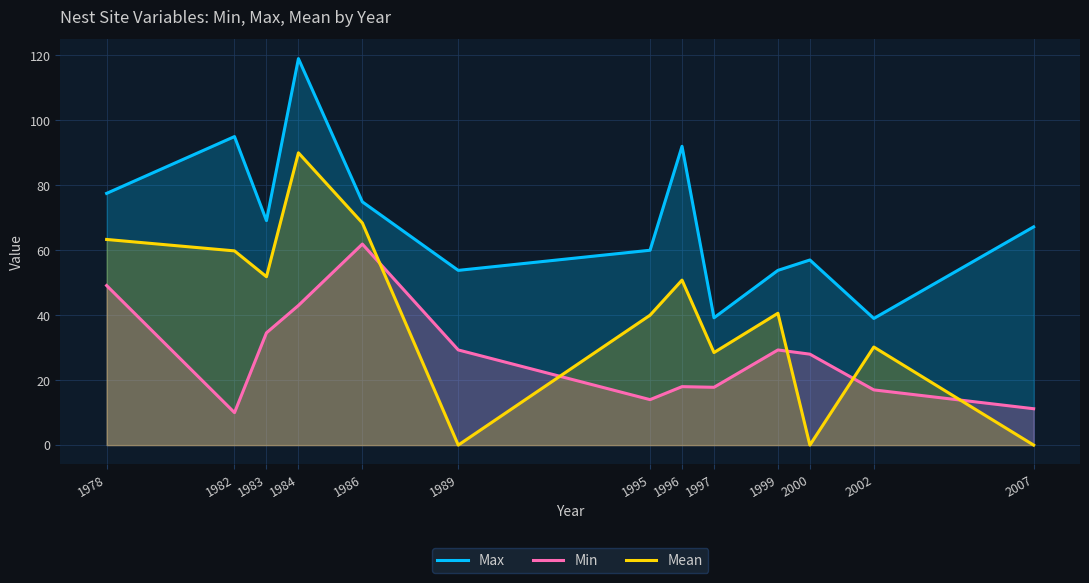

The Mean series shows 51.0 at 1997. True or false?

False